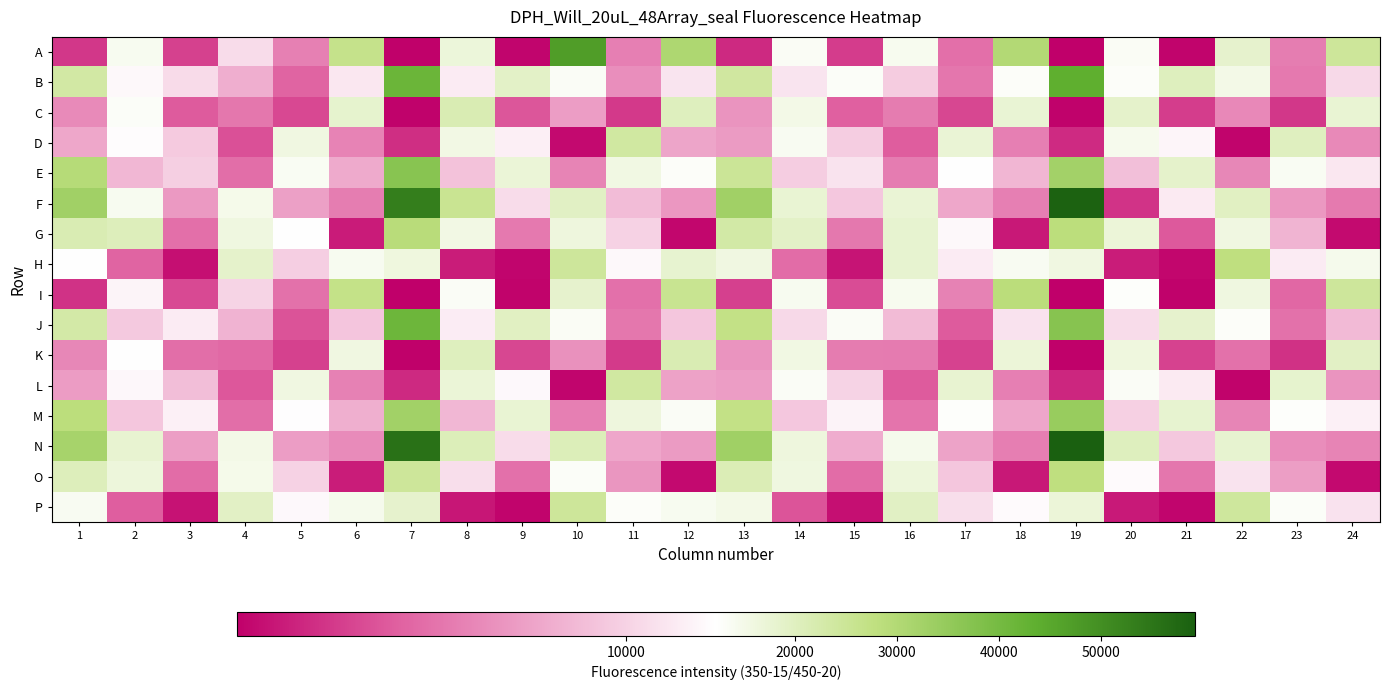

Which series has the largest range (max minus min)?

F